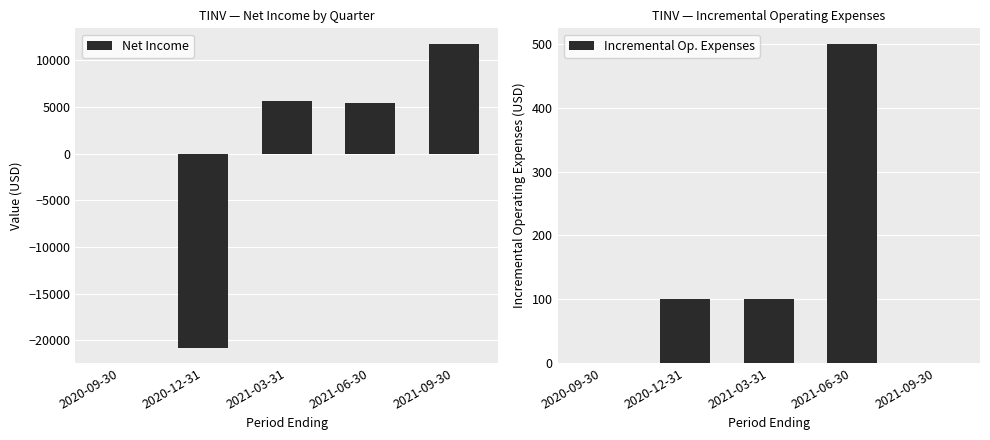

How many data points in Incremental Op. Expenses are above 100?

1